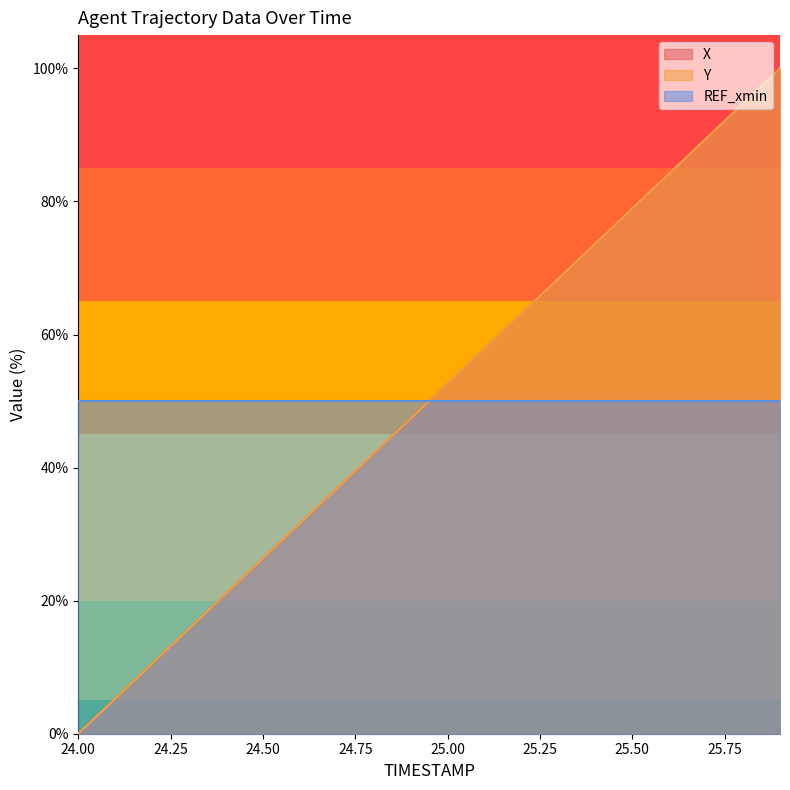

What is the label of the 6th point from the right?

25.4